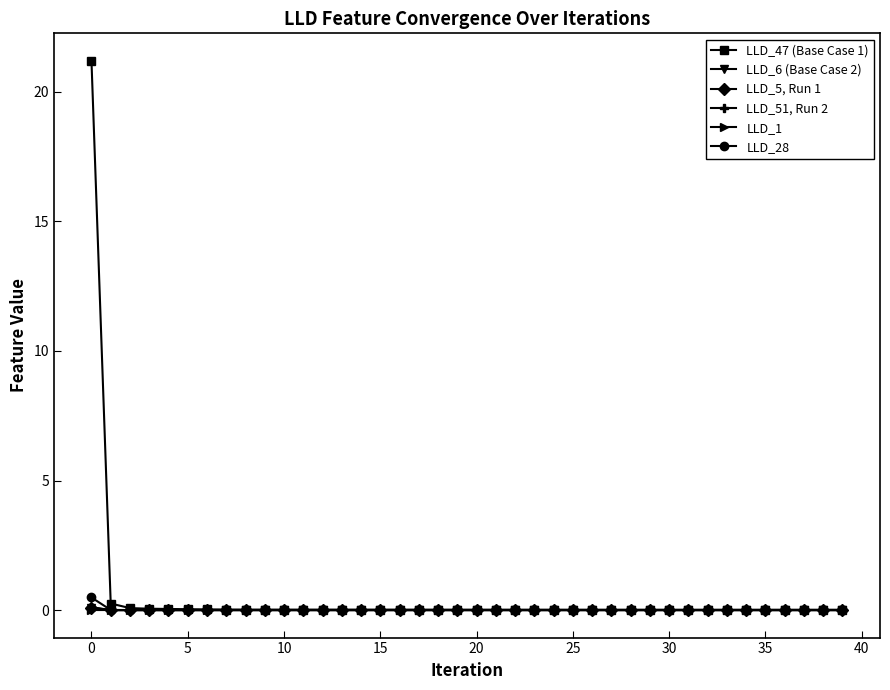

List the series in order of their peak value, highest first.

LLD_47 (Base Case 1), LLD_28, LLD_51, Run 2, LLD_5, Run 1, LLD_6 (Base Case 2), LLD_1